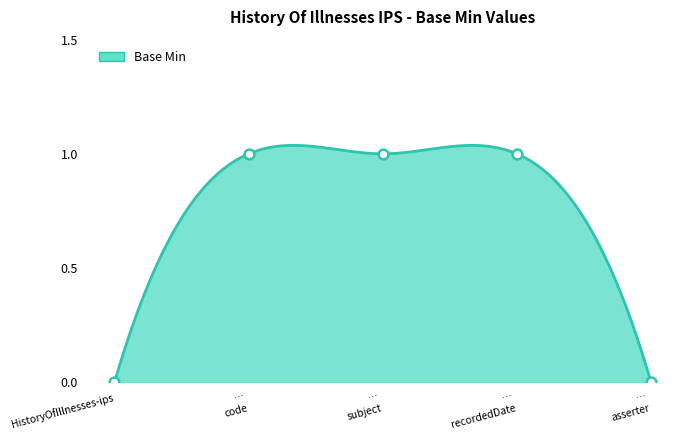

What is the change in value from HistoryOfIllnesses-ips to … subject?

+1